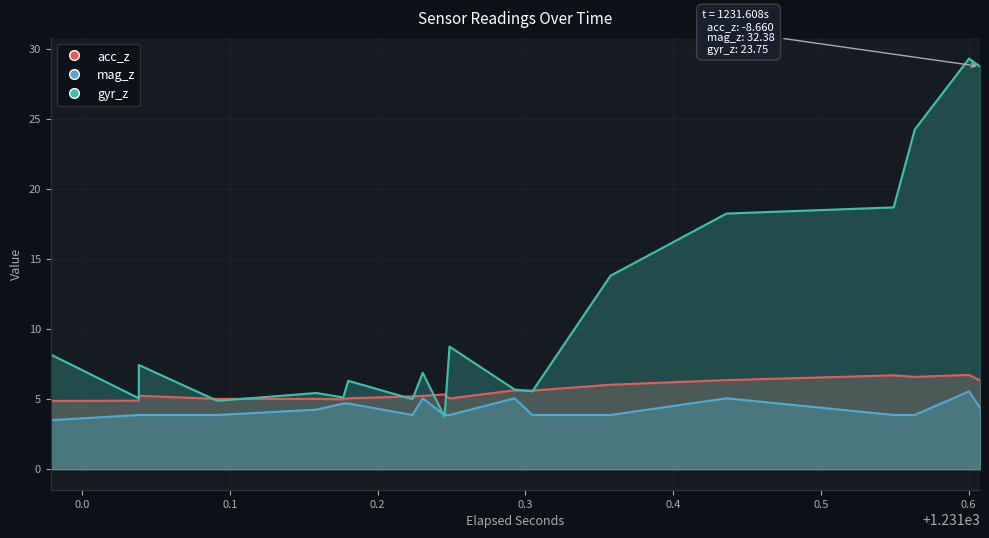

How many data points in gyr_z are above 6?

11